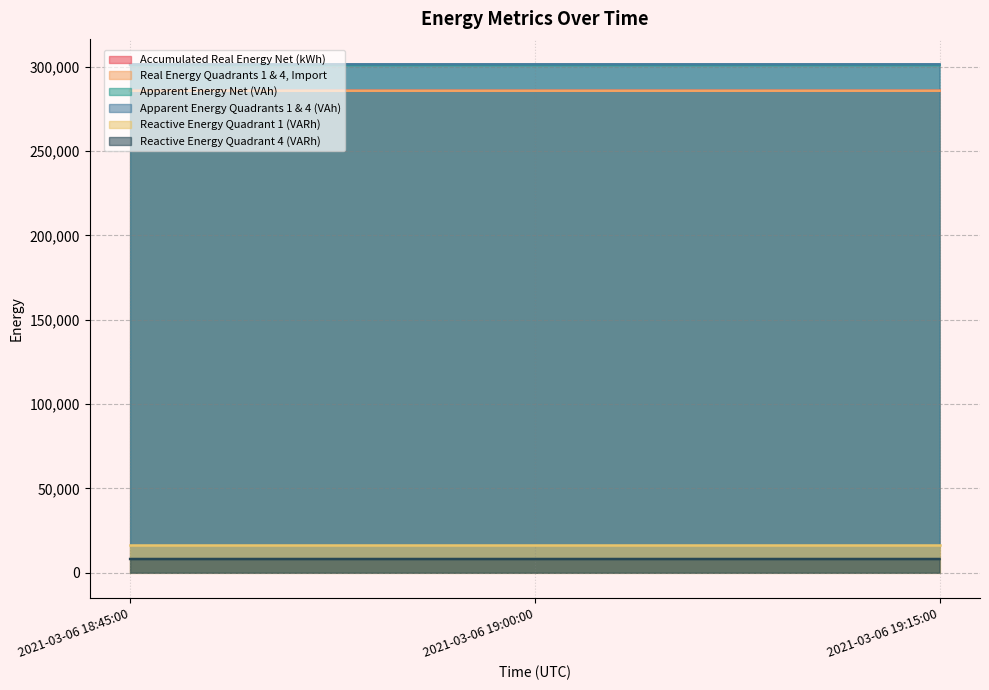

Does the chart have visible grid lines?

Yes